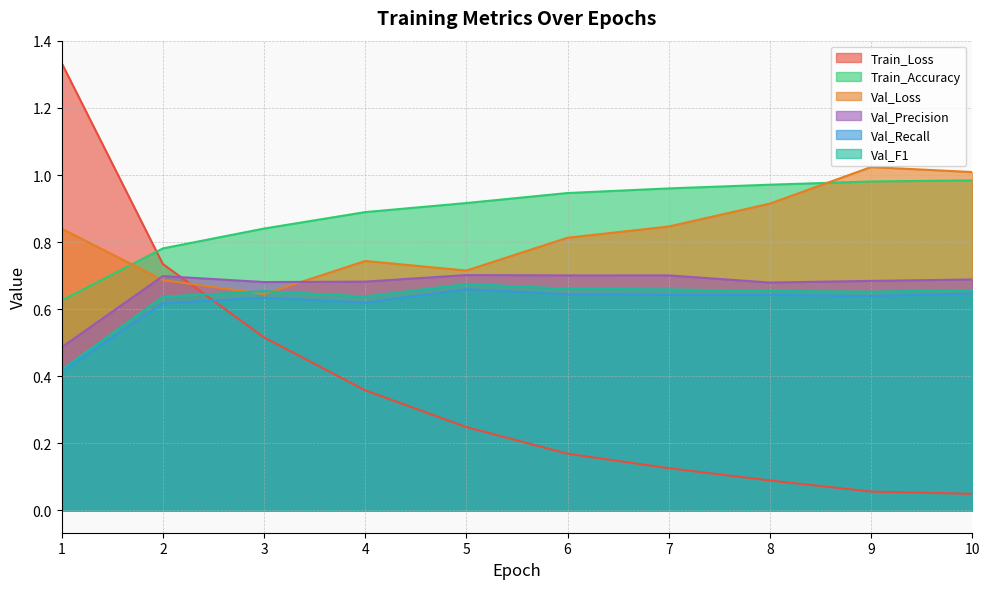

What is the difference between the second highest and second lowest values in the Train_Loss series?

0.7